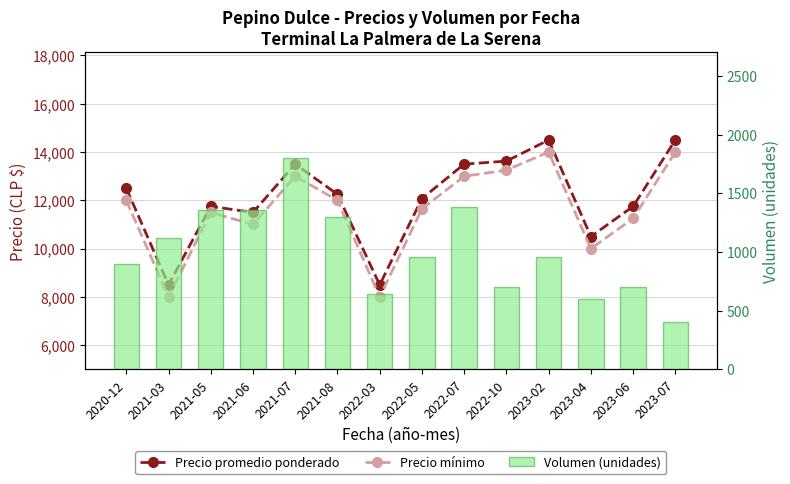

The value of Precio promedio ponderado at 2022-10 is 7542. True or false?

False